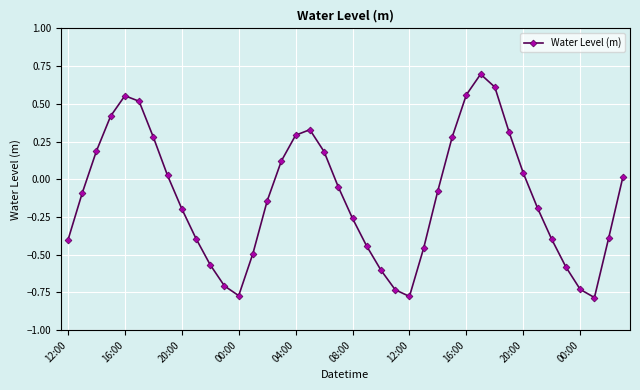

How many categories are shown in the chart?

40